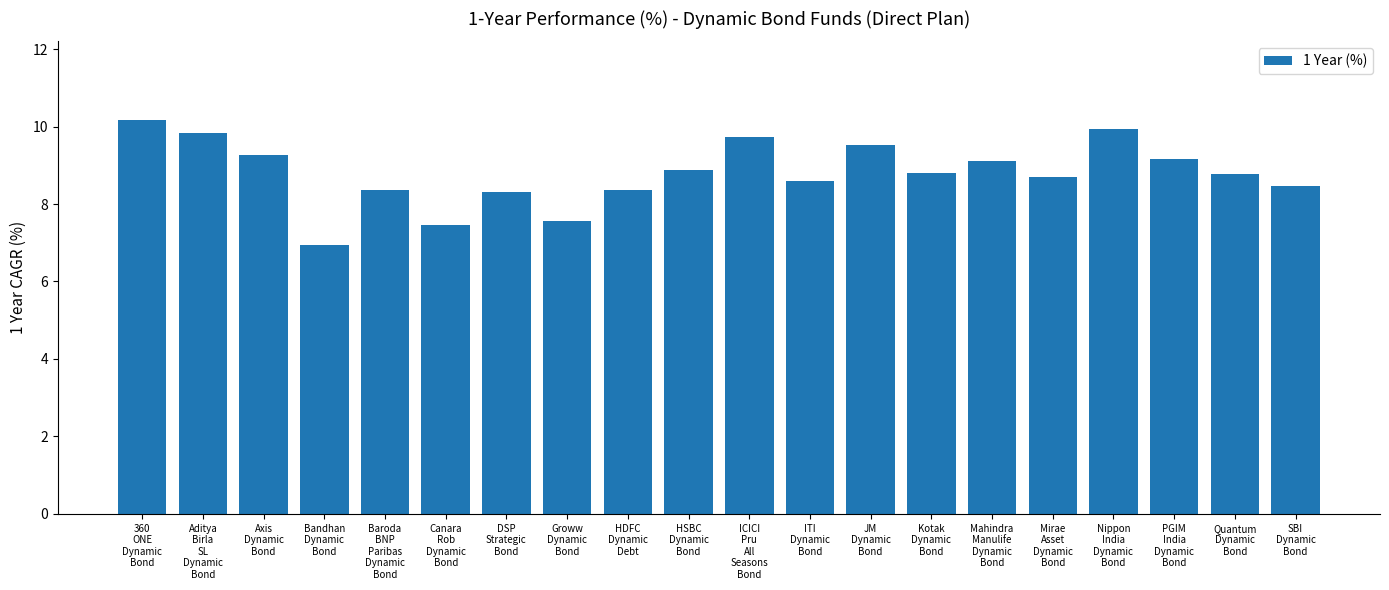

What is the maximum value shown in the chart?

10.2